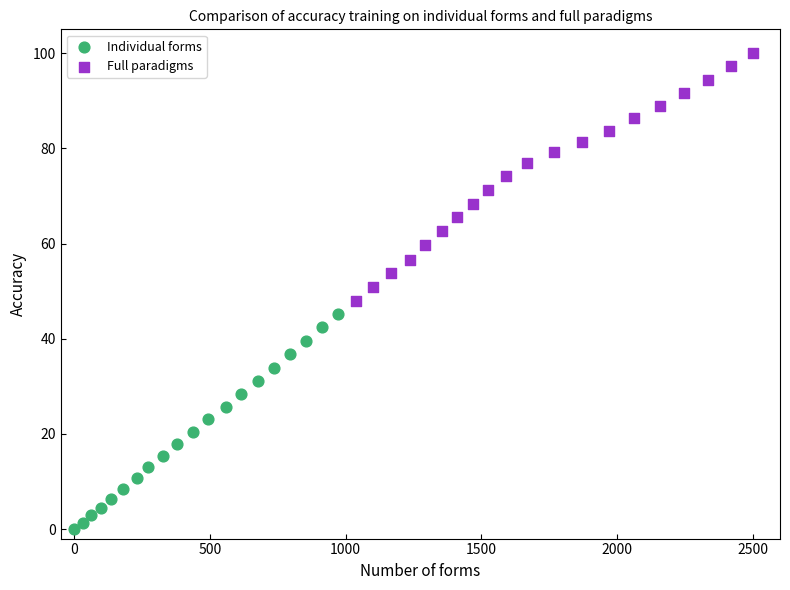

What are all the series names shown in the legend?

Individual forms, Full paradigms